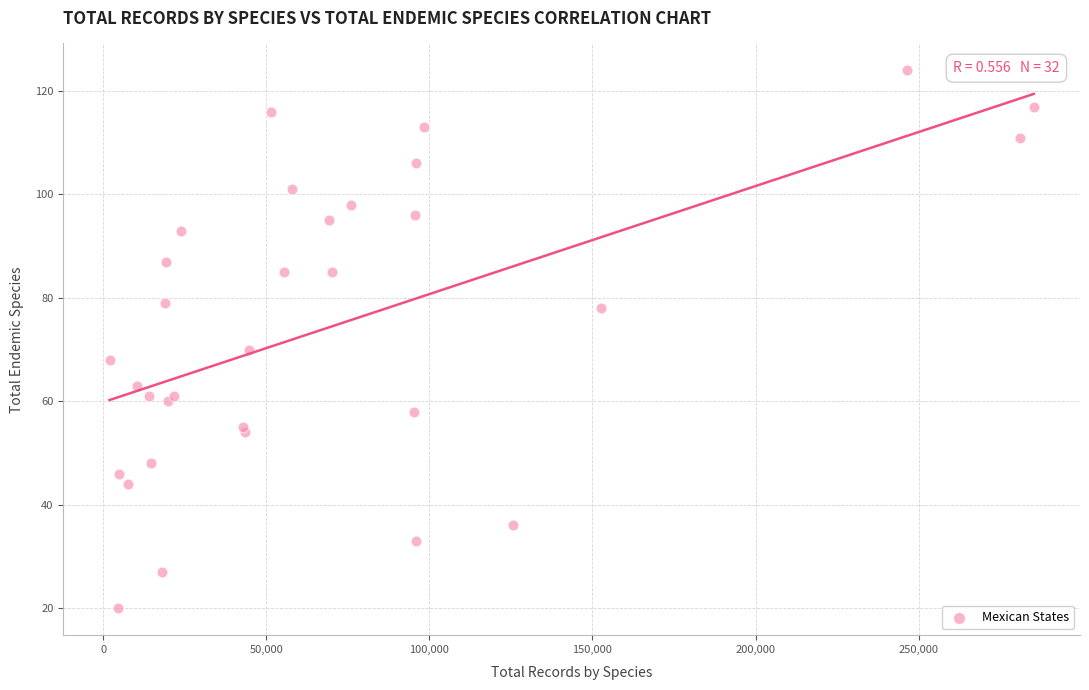

What Y value in the scatter plot is closest to 72?

70